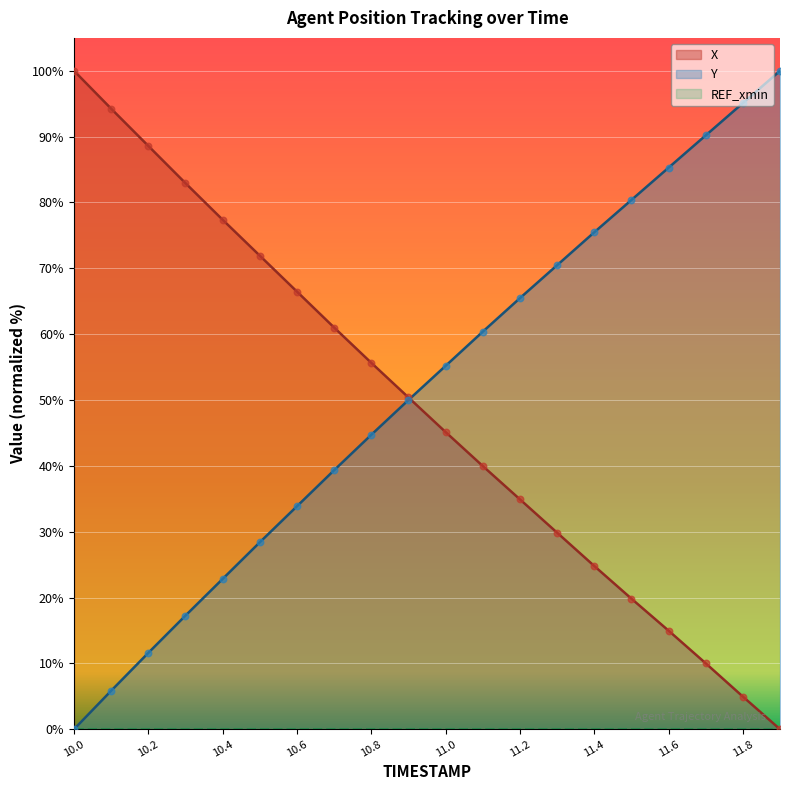

The Y series shows 11.6 at 10.2. True or false?

True